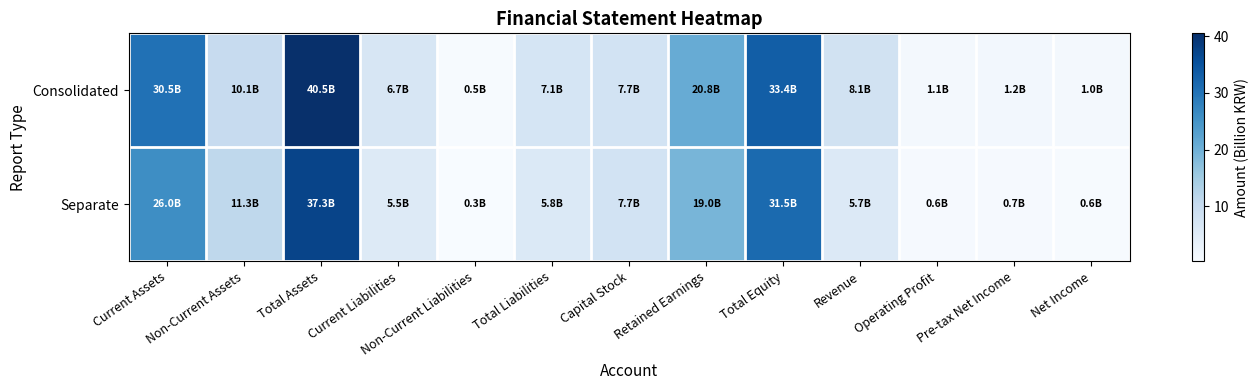

At which category is the sum across all series the highest?

Total Assets